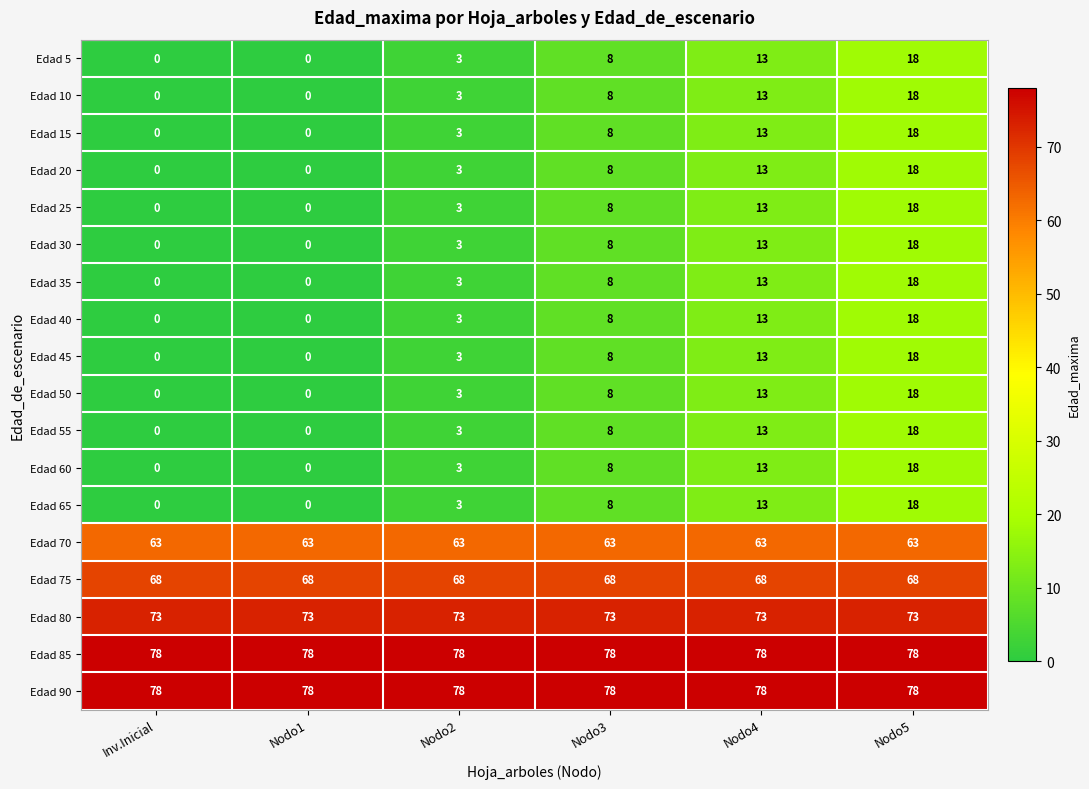

What is the total value across all series at Nodo3?

464